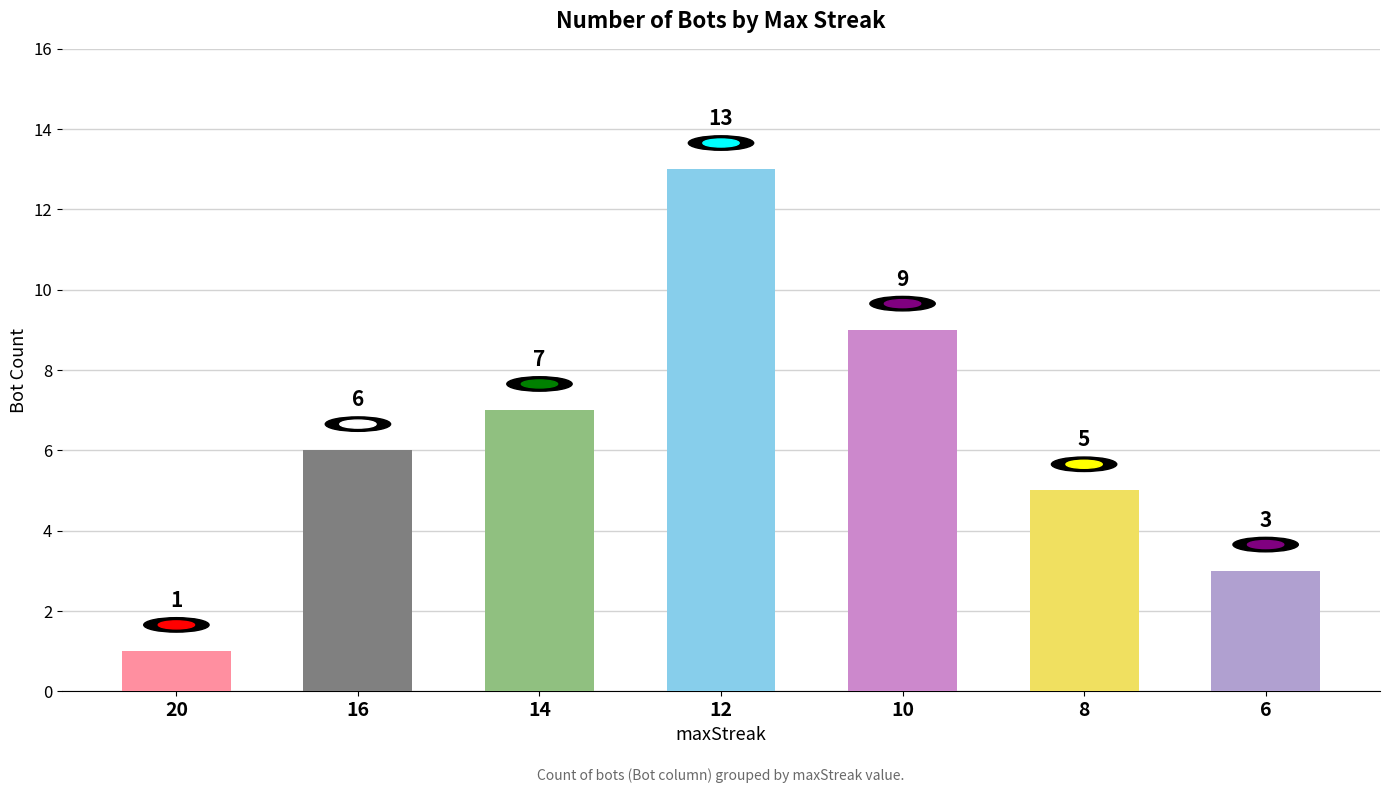

Approximately how many times larger is the value at 20 compared to 8?

0.2